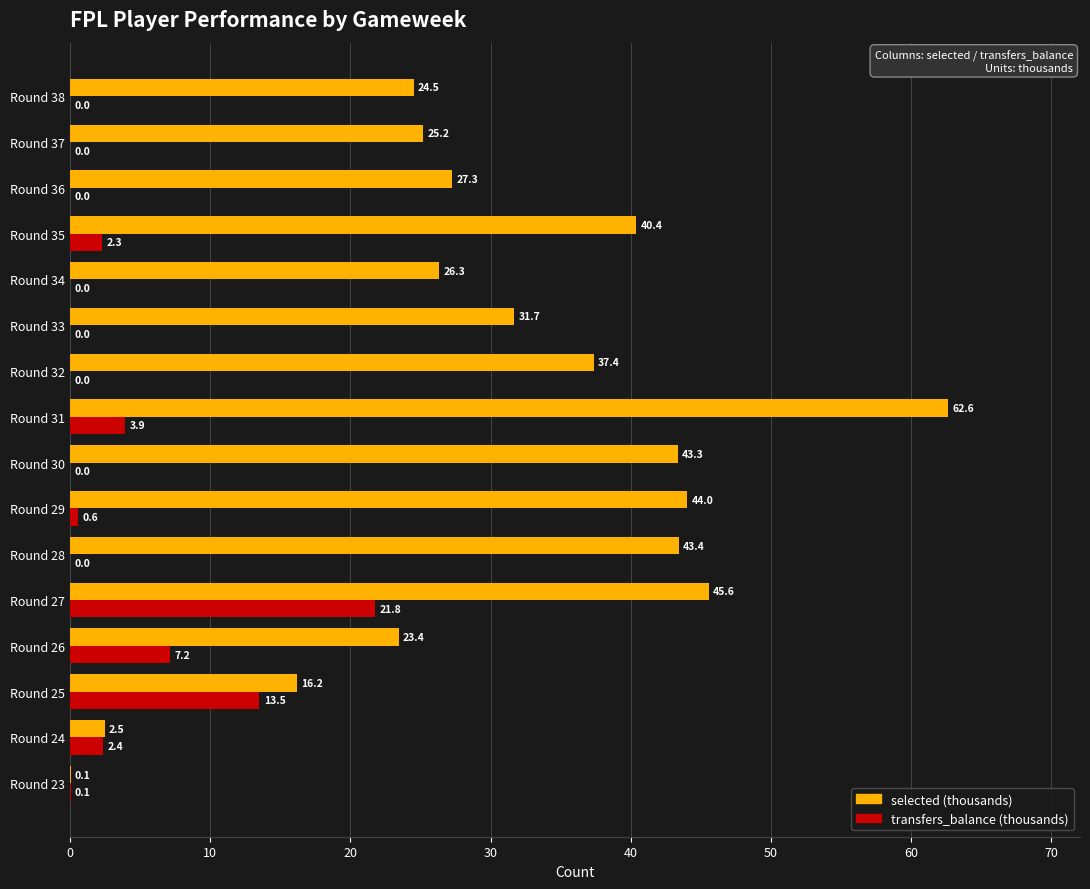

At which category is the sum across all series the highest?

Round 27